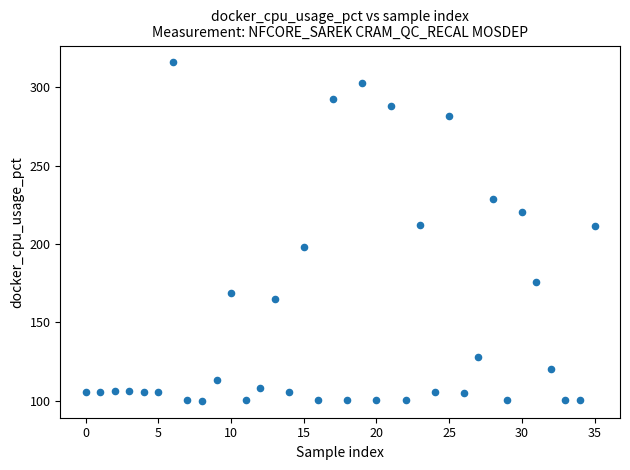

What is the range of Y values (max minus min)?

215.8